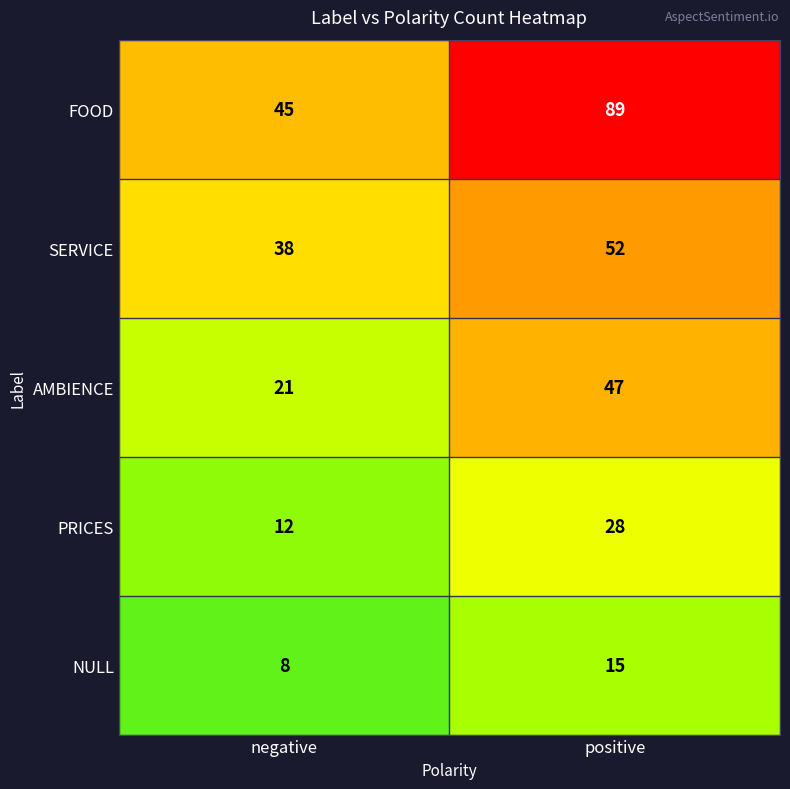

Which category has the lowest value across all series?

negative